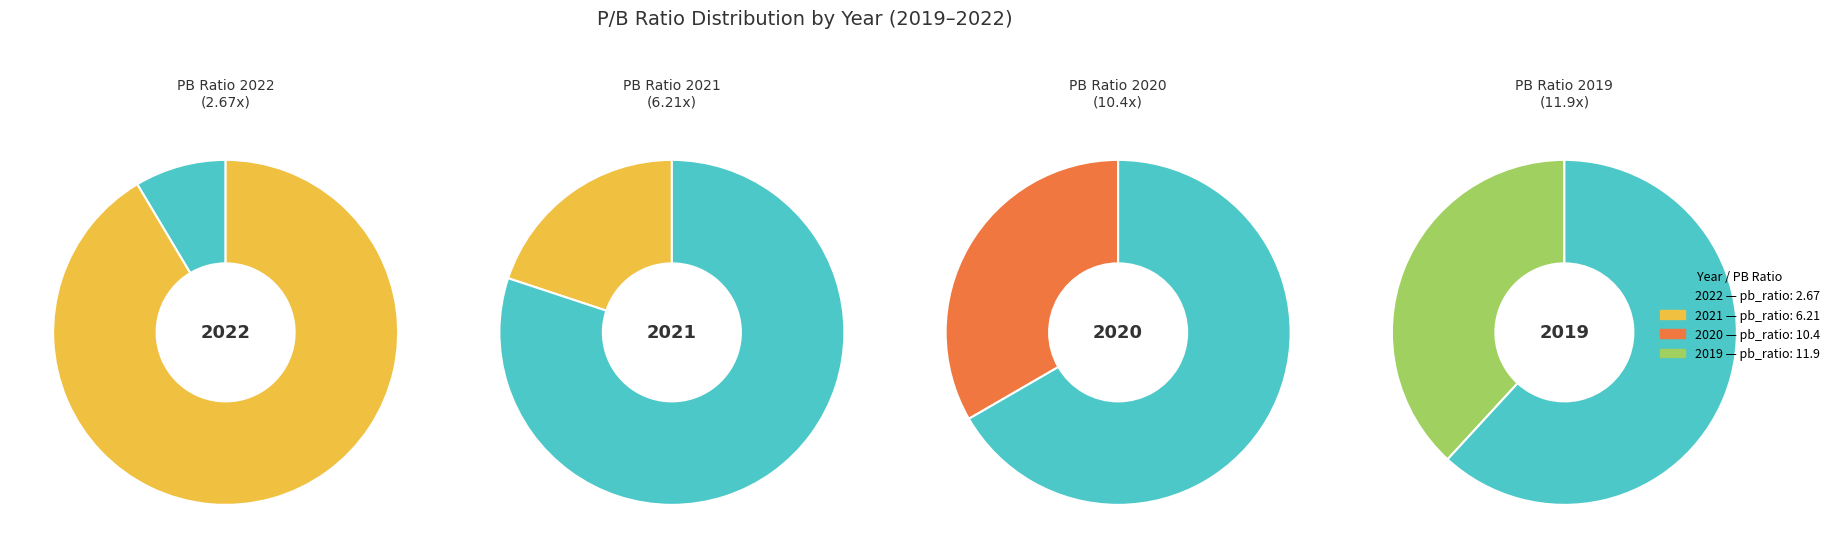

What portion of the pie excludes 2021?

80.1%